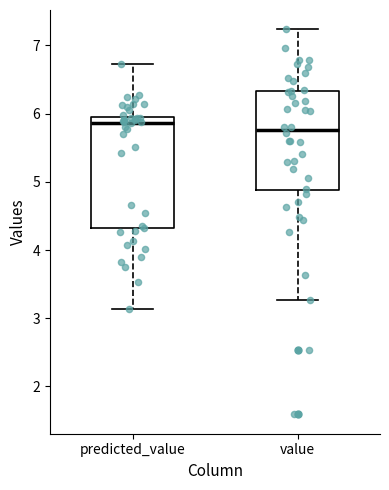

Reading left to right, transcribe this box plot: for each box, give where its median line is, the range the box spans, and where its two whiskers end, as read against the y-axis. The values are not printed on the chart, so give them approximately, as read against the axis.

predicted_value: median 5.9, box 4.3 to 6.0, whiskers 3.1 to 6.7
value: median 5.8, box 4.9 to 6.3, whiskers 3.3 to 7.2